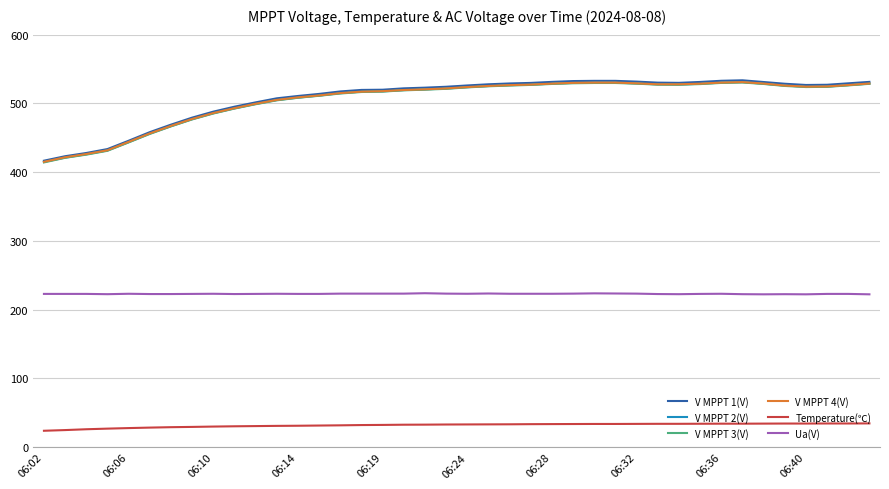

At how many categories does at least one series exceed 57?

40